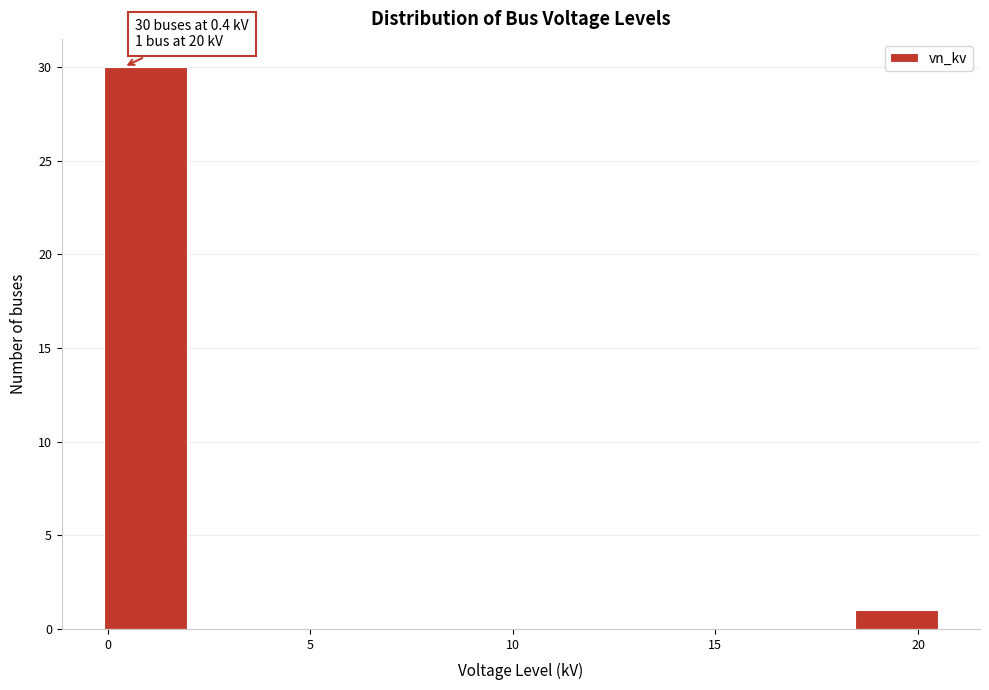

Which range on the x-axis has the tallest bar?

0.0 to 2.0